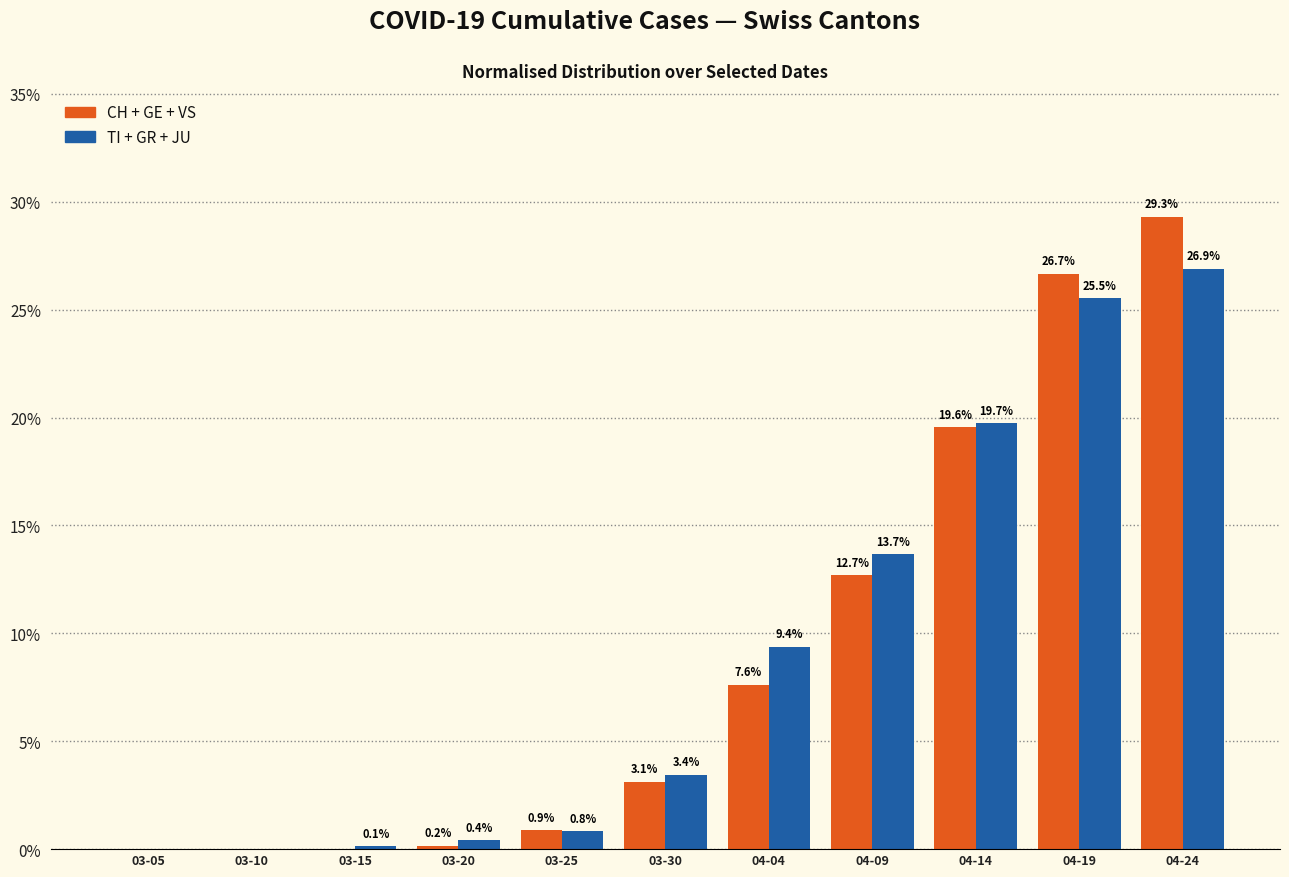

At which category is the sum across all series the highest?

04-24